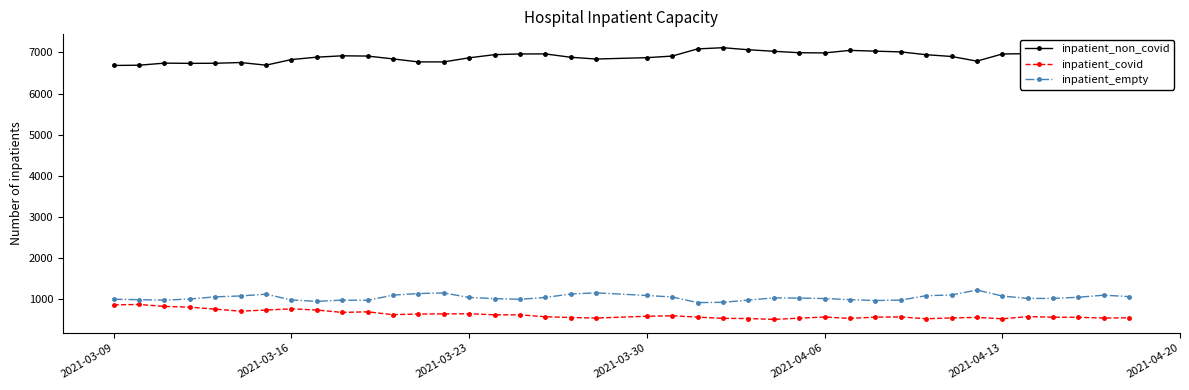

Which series has the largest total across all categories?

inpatient_non_covid